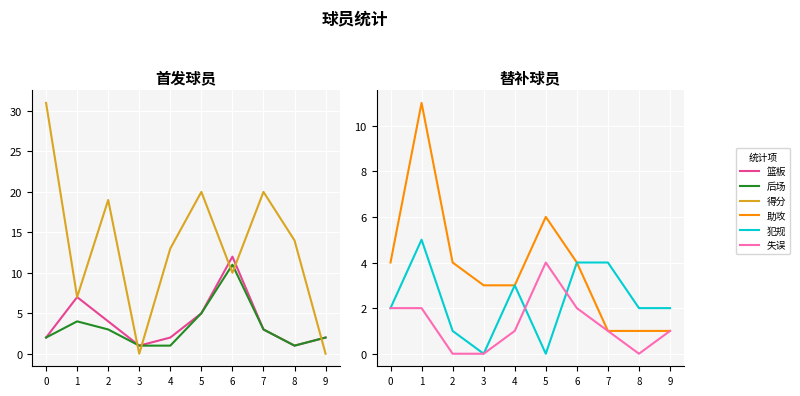

What are all the series names shown in the legend?

篮板, 后场, 得分, 助攻, 犯规, 失误